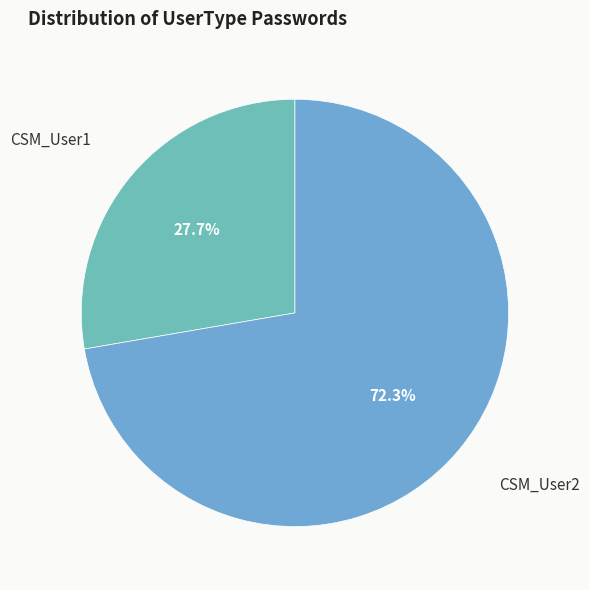

How many slices are in this pie chart?

2